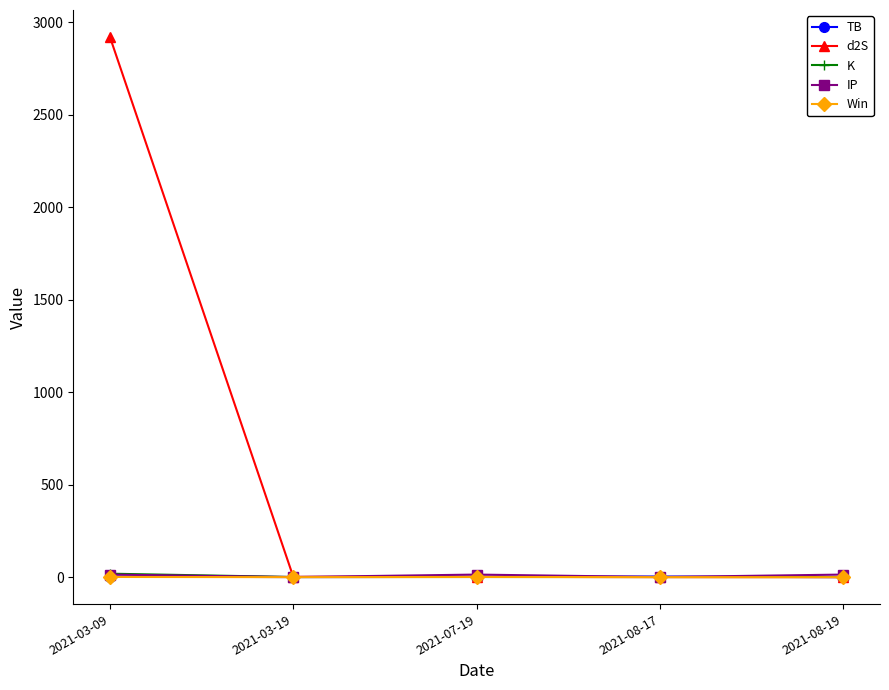

Which series has the largest range (max minus min)?

d2S